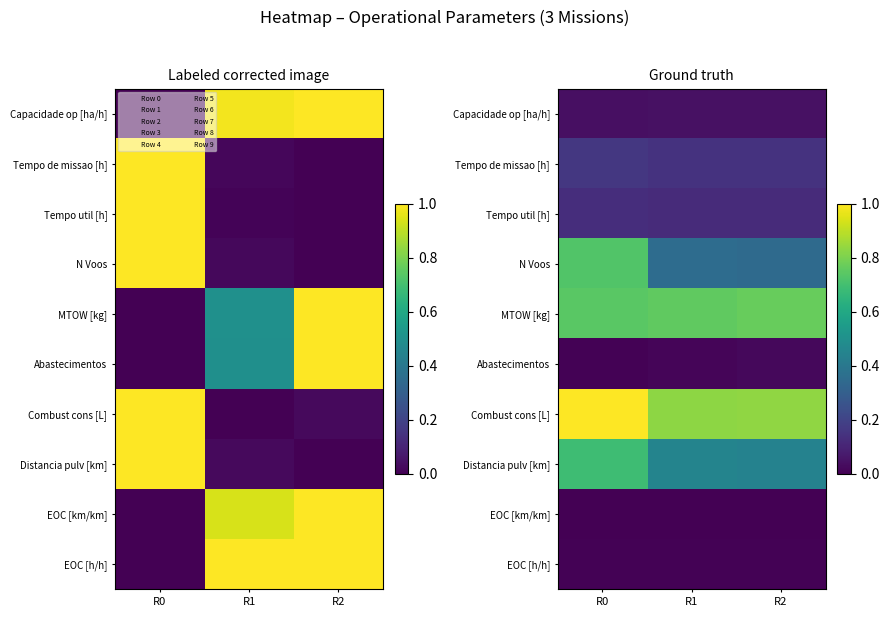

Is it true that Tempo util [h] equals 0.1 at R0?

True